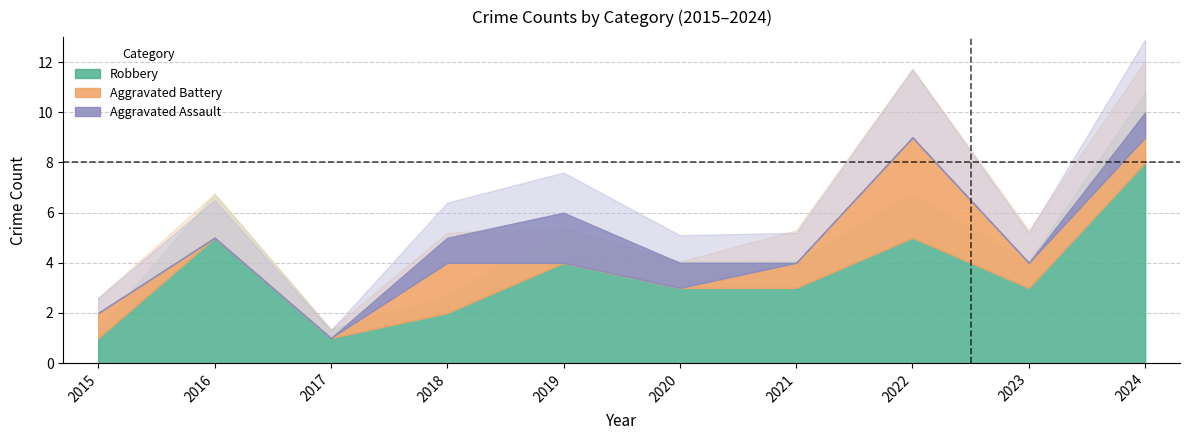

Where is the first local maximum for Robbery?

2016